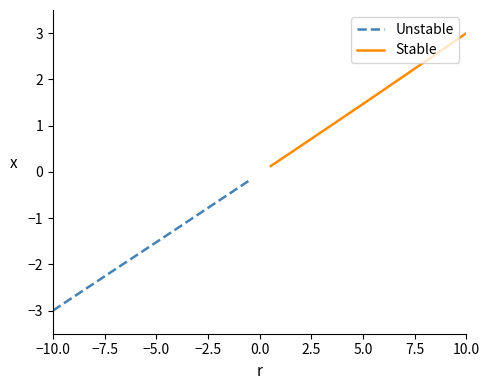

The Unstable series shows -4.3 at −10.0. True or false?

False